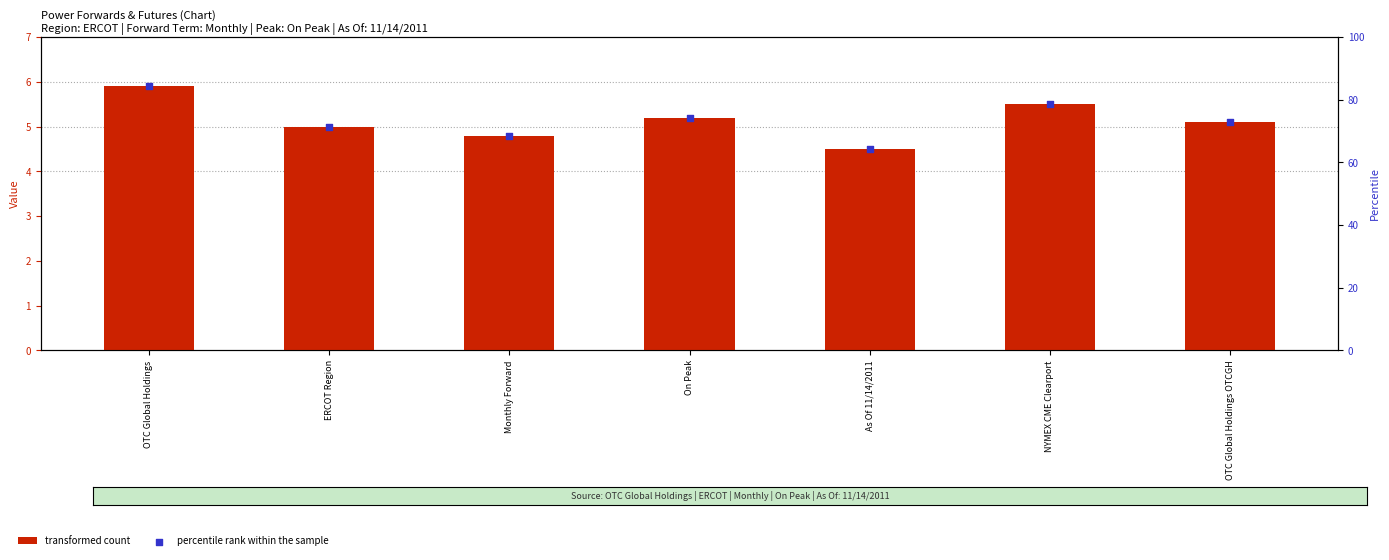

Which series reaches the minimum Y coordinate?

transformed count